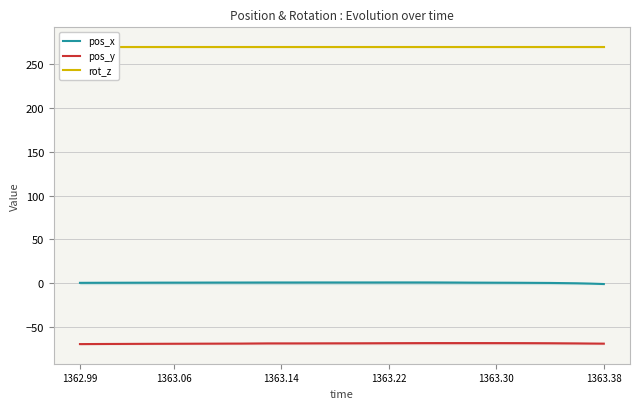

True or false: rot_z and pos_y cross at least once.

False